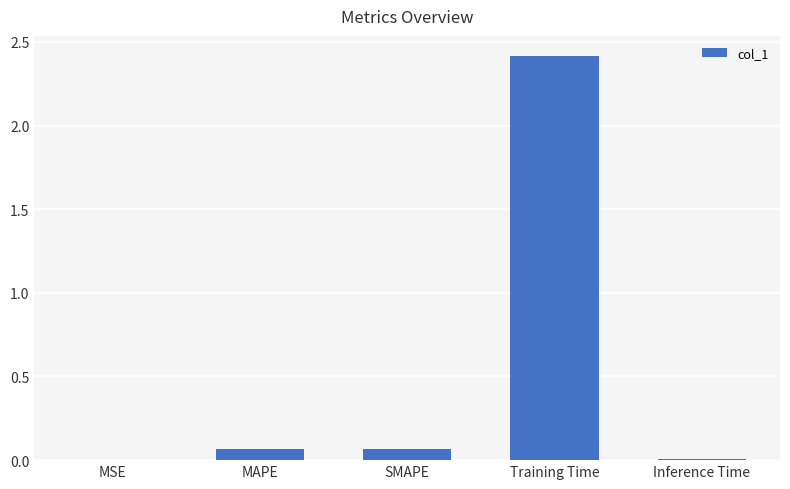

What is the greatest value displayed?

2.4